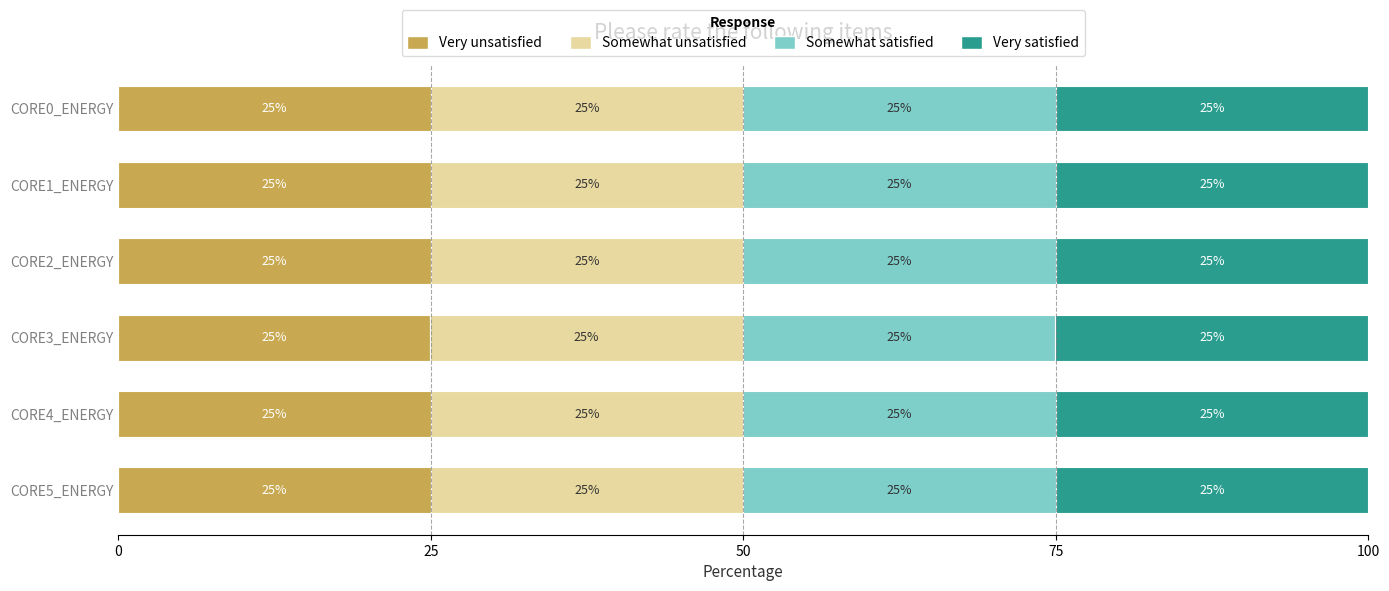

What is the total value across all series at CORE5_ENERGY?

100.0